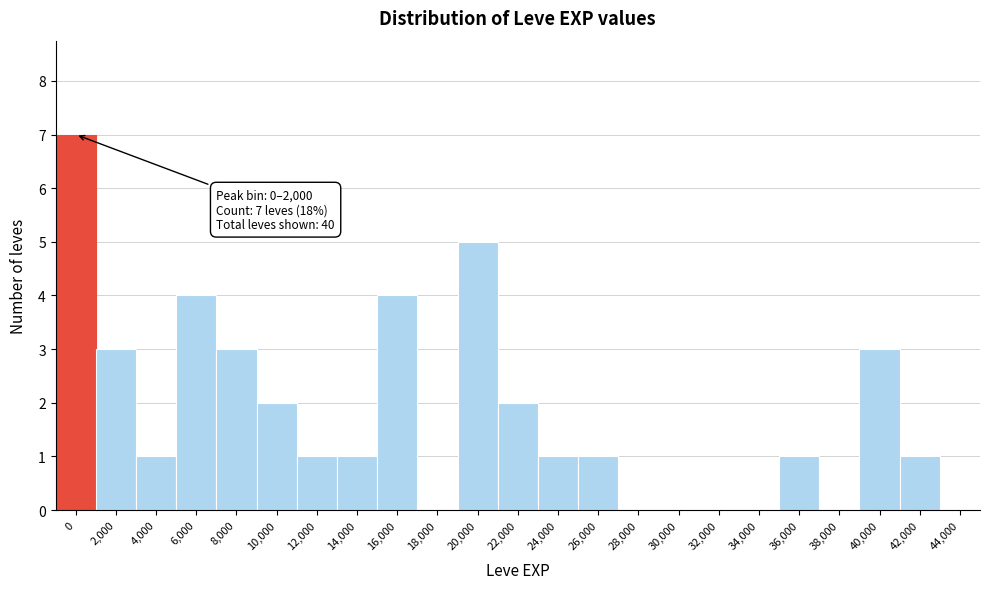

Reading left to right, list all the values displayed in this chart.

0=7	2,000=3	4,000=1	6,000=4	8,000=3	10,000=2	12,000=1	14,000=1	16,000=4	18,000=0	20,000=5	22,000=2	24,000=1	26,000=1	28,000=0	30,000=0	32,000=0	34,000=0	36,000=1	38,000=0	40,000=3	42,000=1	44,000=0